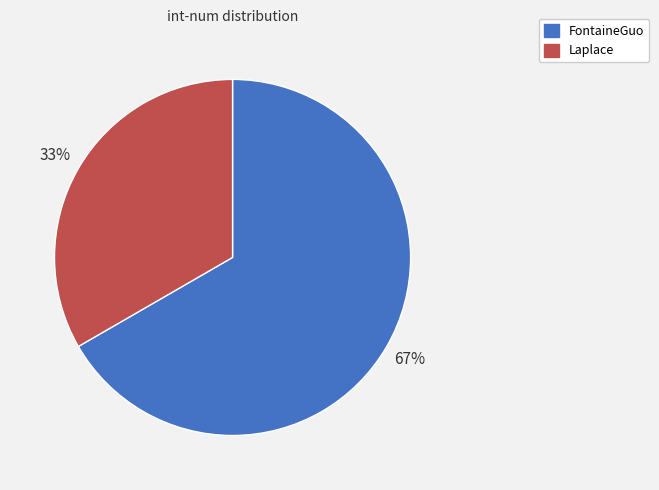

Is it true that FontaineGuo is 67% of the pie?

True